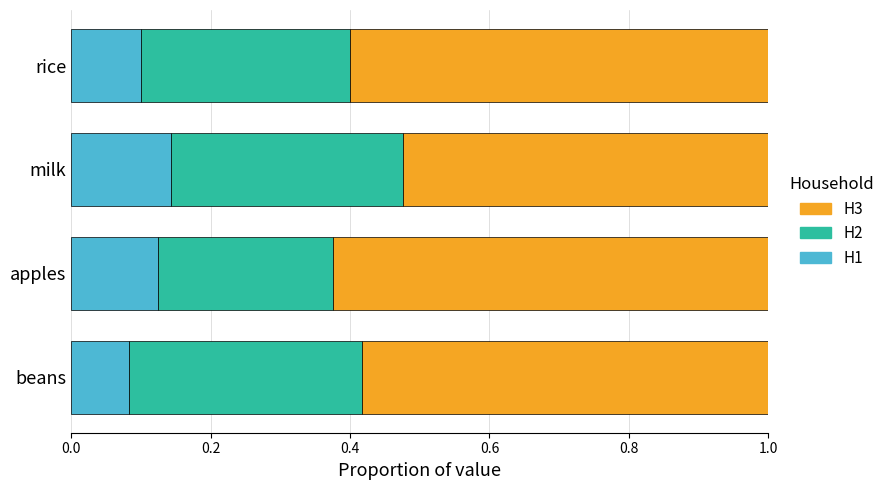

How many H1 values are between 0 and 1?

4